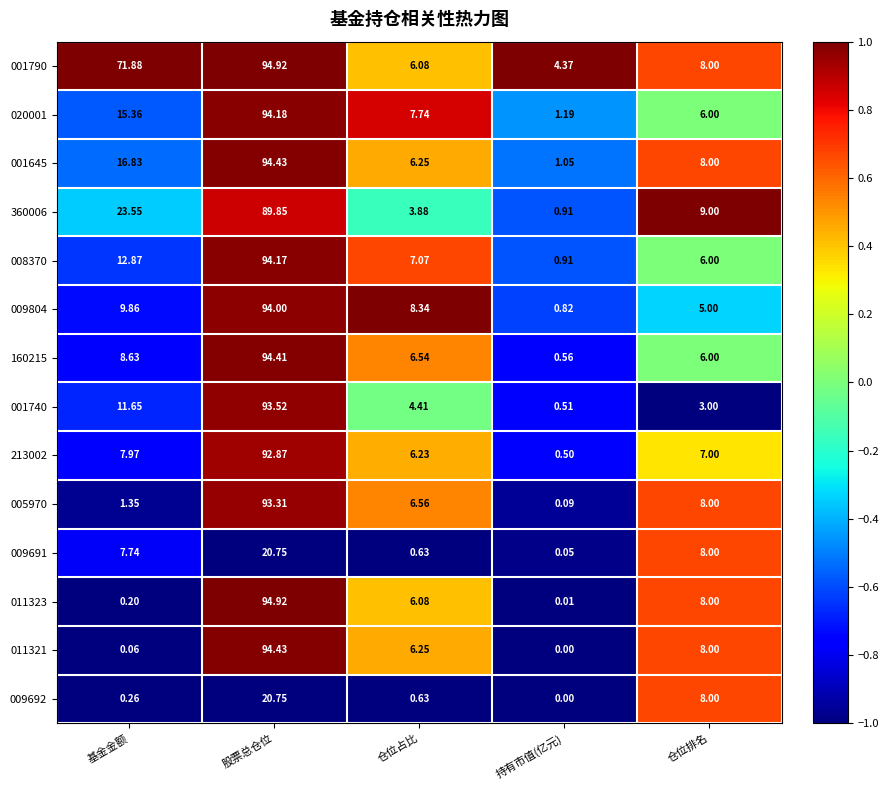

At which label does 001740 first exceed 4?

基金金额